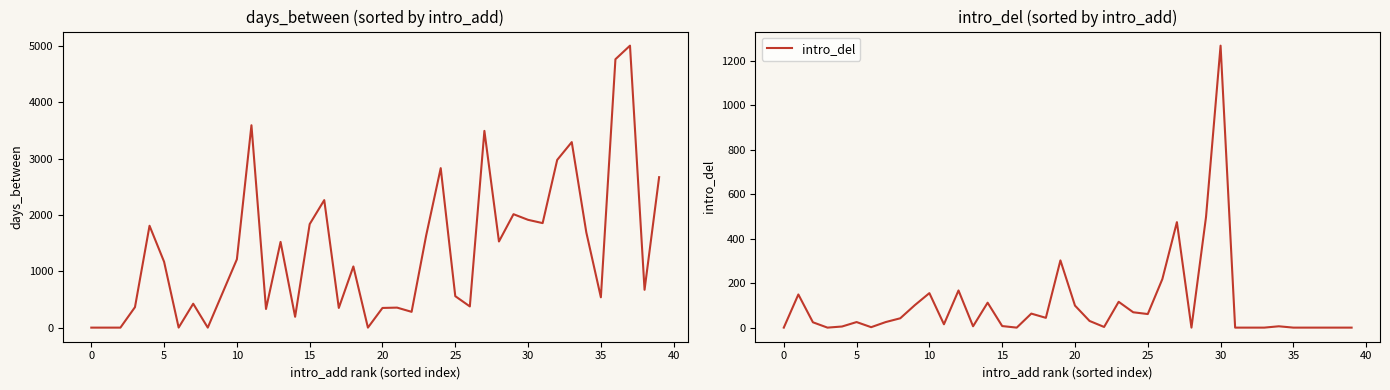

How many distinct data groups are displayed?

2